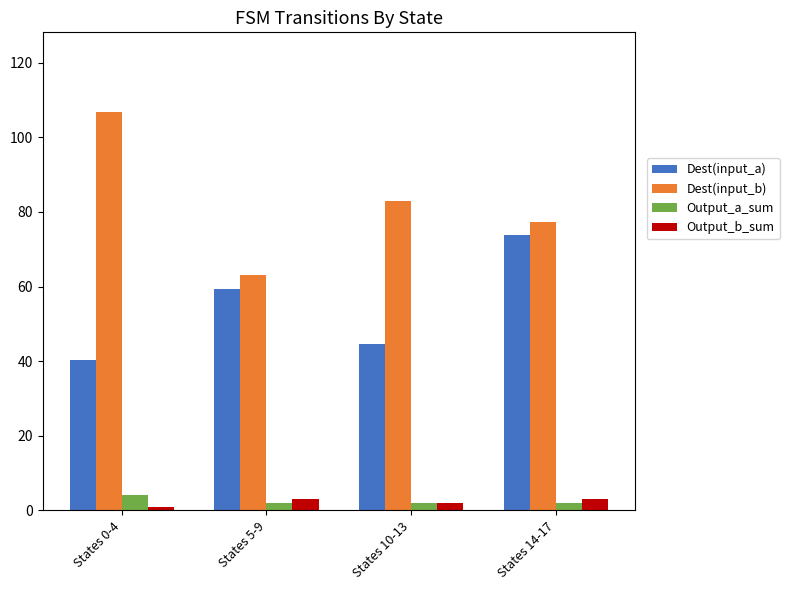

What is the average value of the Dest(input_b) series?

82.6